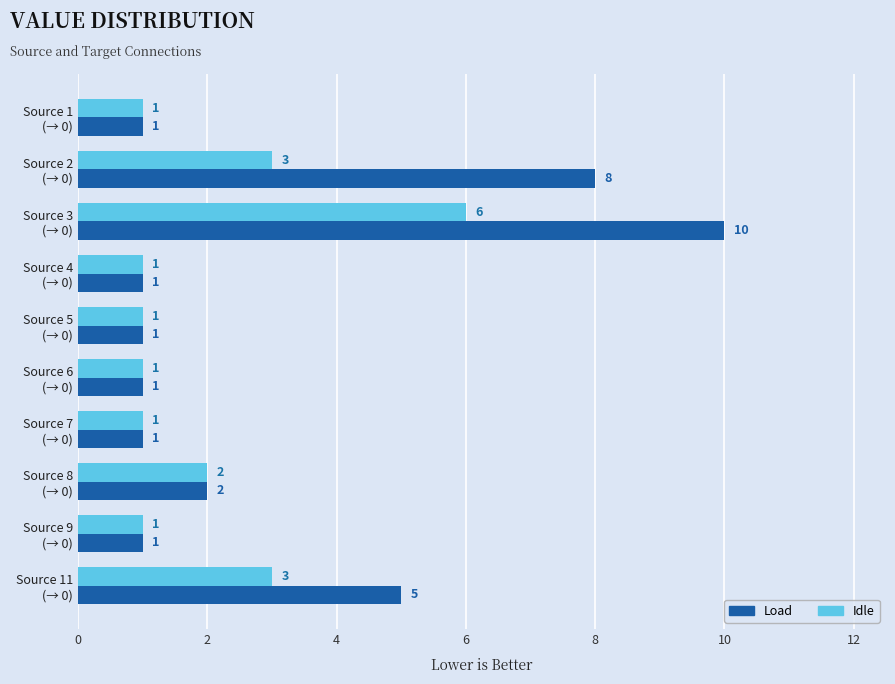

Rank the series by their average value, from lowest to highest.

Idle, Load